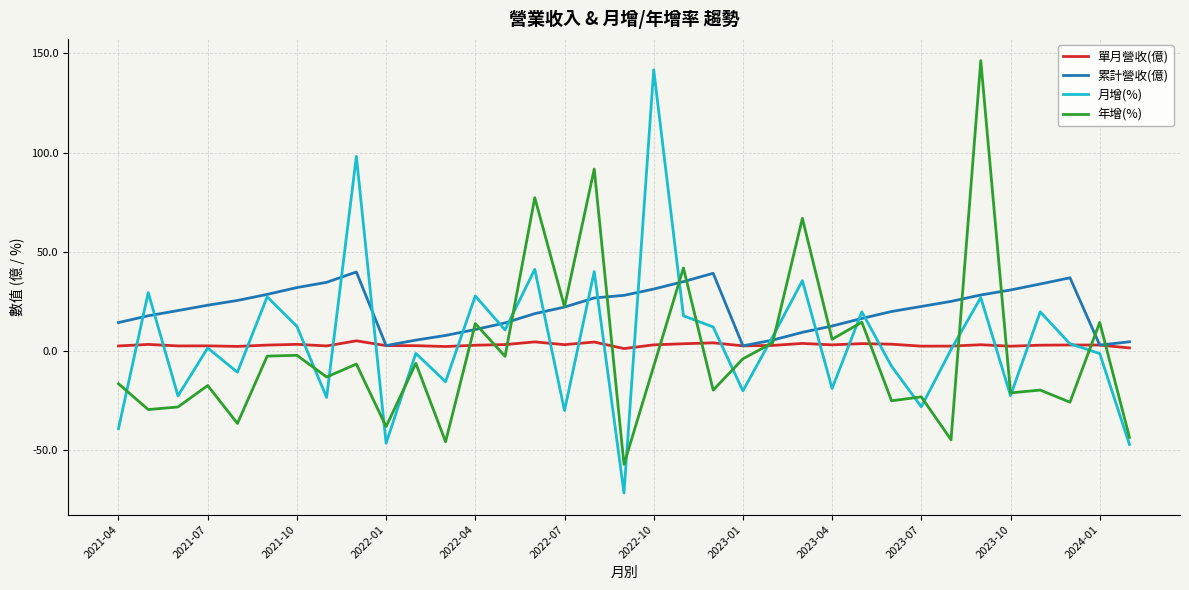

What is the minimum value for 年增(%)?

-57.0